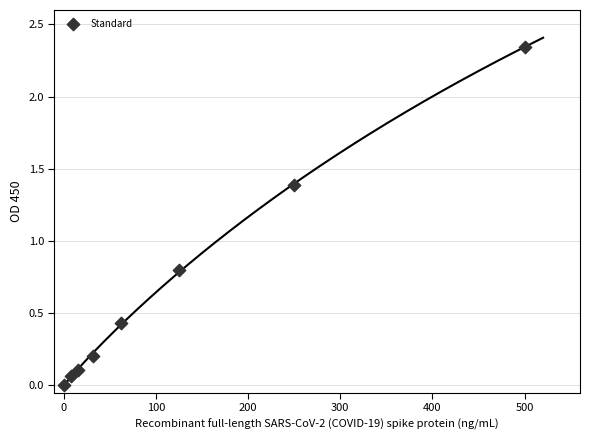

What is the average X value?

124.0